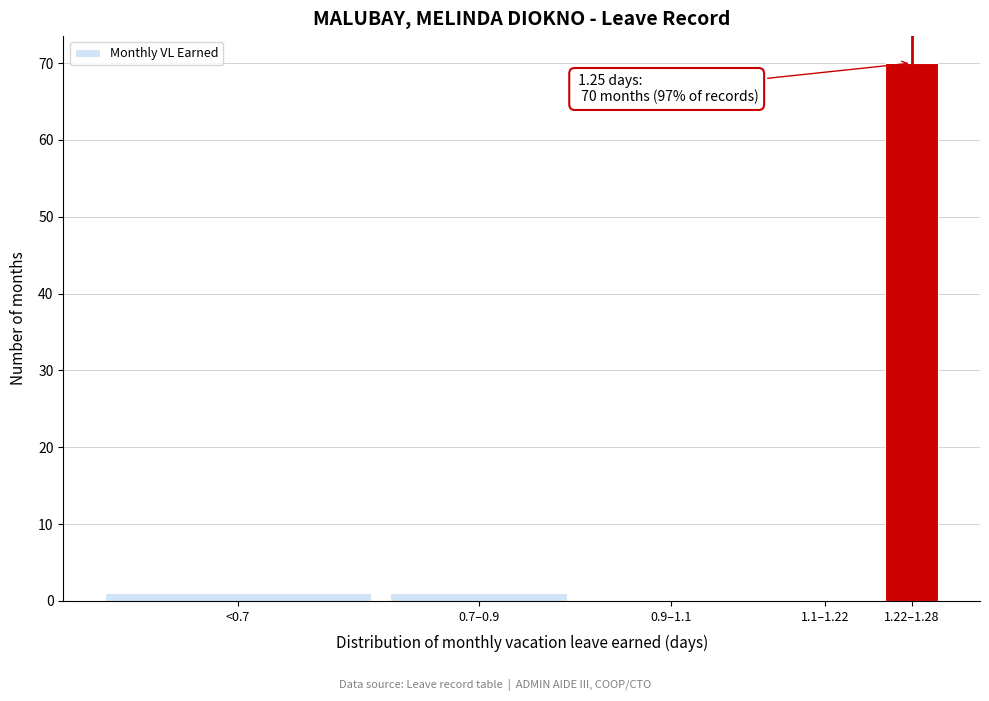

Reading left to right, extract all data points from this chart.

<0.7=1	0.7–0.9=1	0.9–1.1=0	1.1–1.22=0	1.22–1.28=70